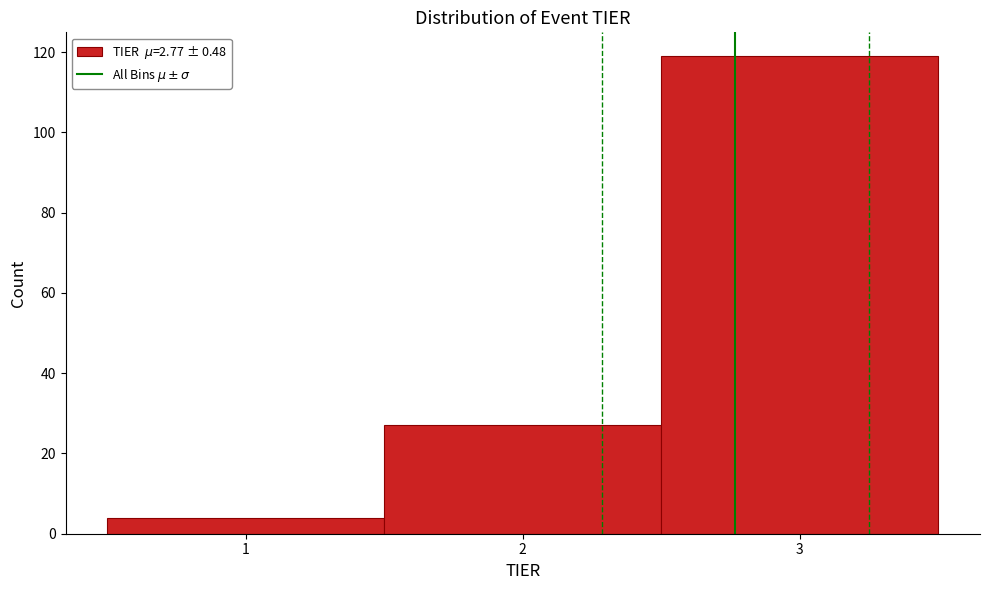

What is the height of the bar covering 2.5 to 3.5 on the x-axis? The values are not printed on the chart, so give them approximately, as read against the axis.

120